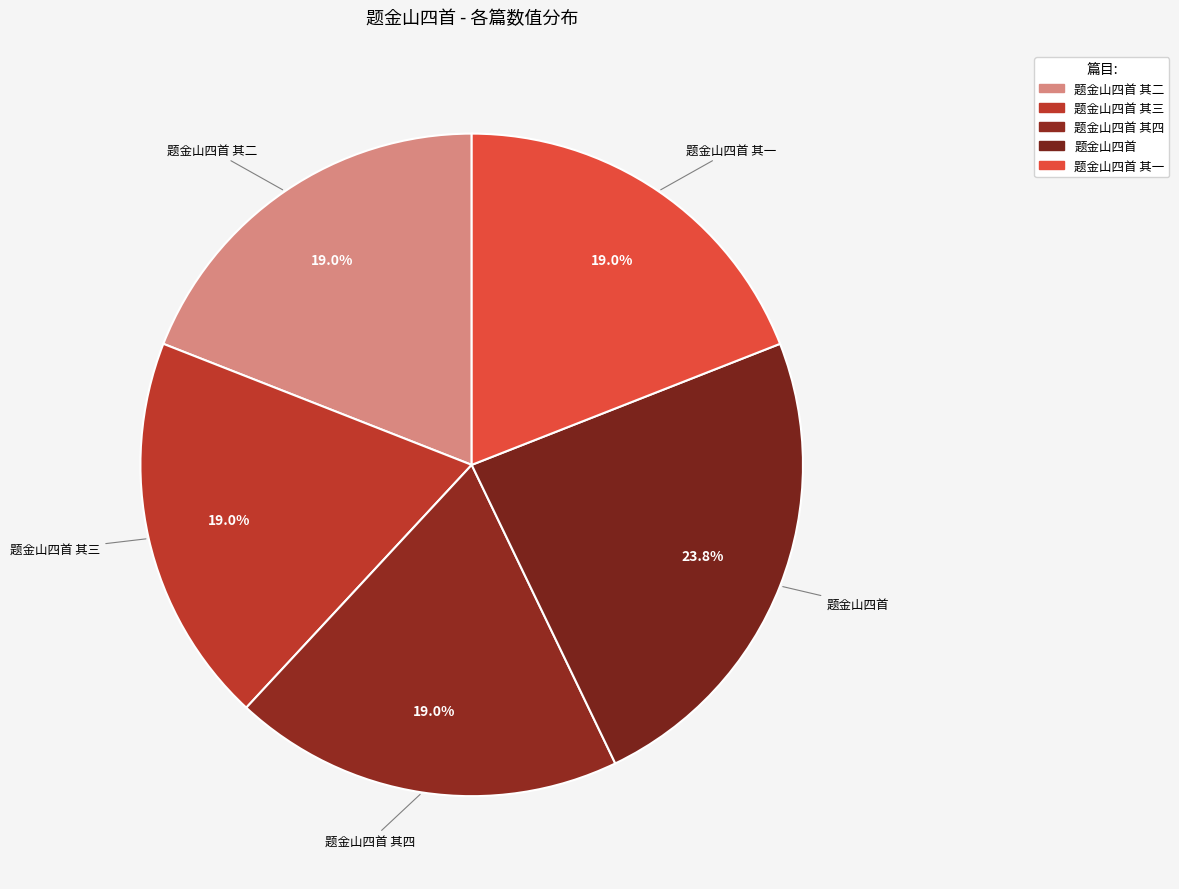

What is the largest slice in the pie chart?

题金山四首